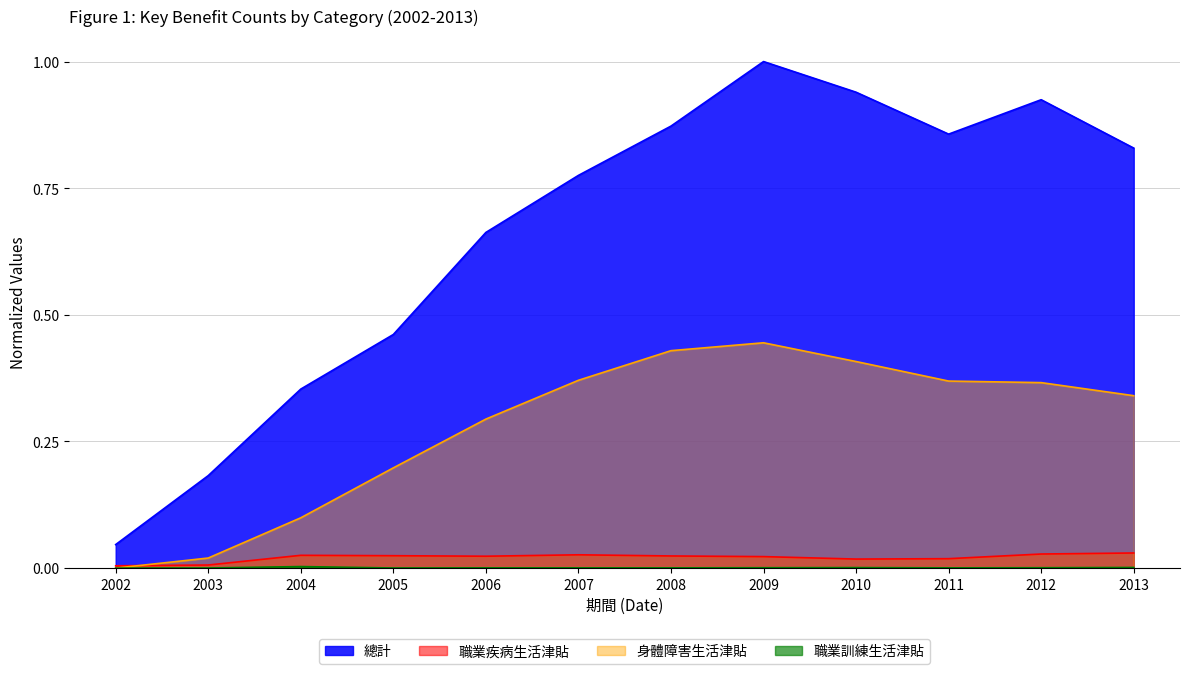

How many categories are shown in the chart?

12